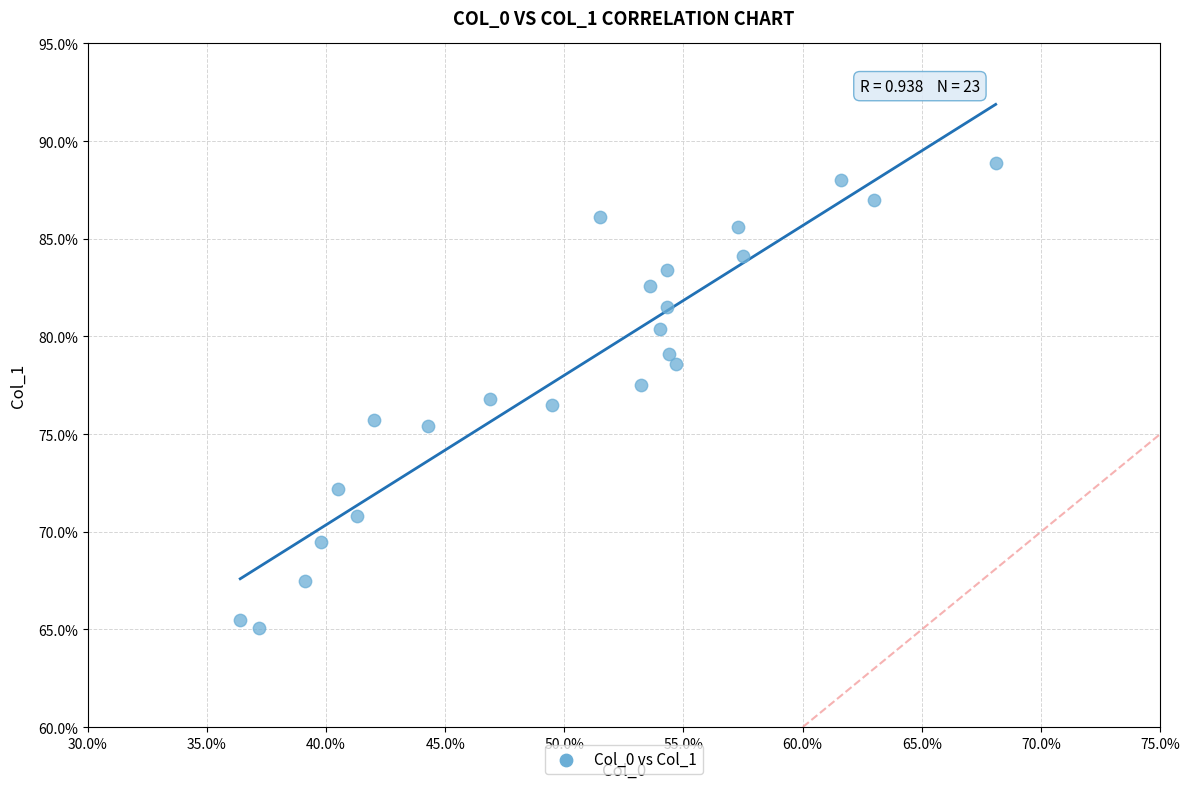

What is the range of Y values (max minus min)?

23.8